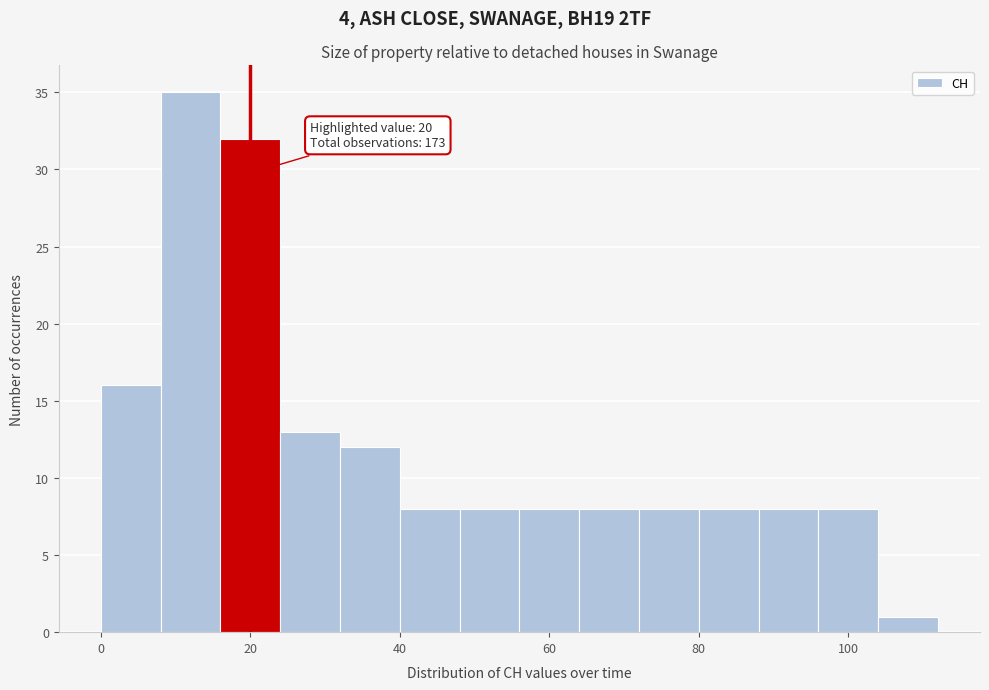

Which range on the x-axis has the tallest bar?

8 to 16